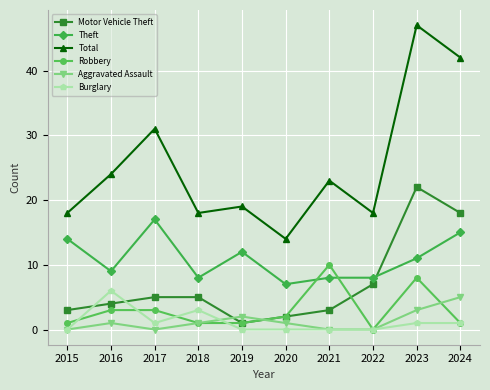

At which label does Total reach its peak?

2023